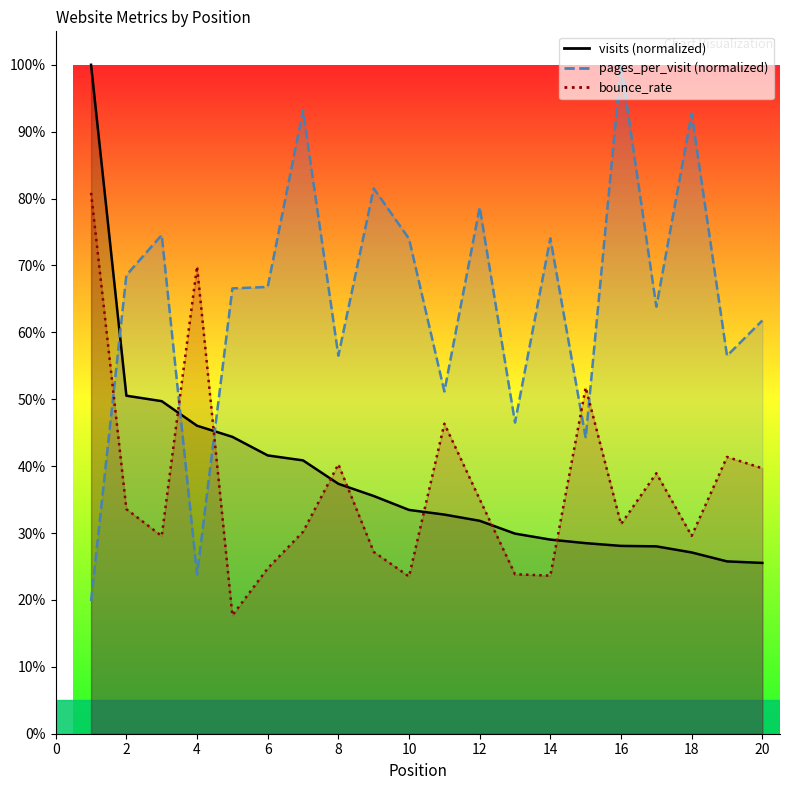

Where do visits and bounce_rate first cross each other?

3 and 4